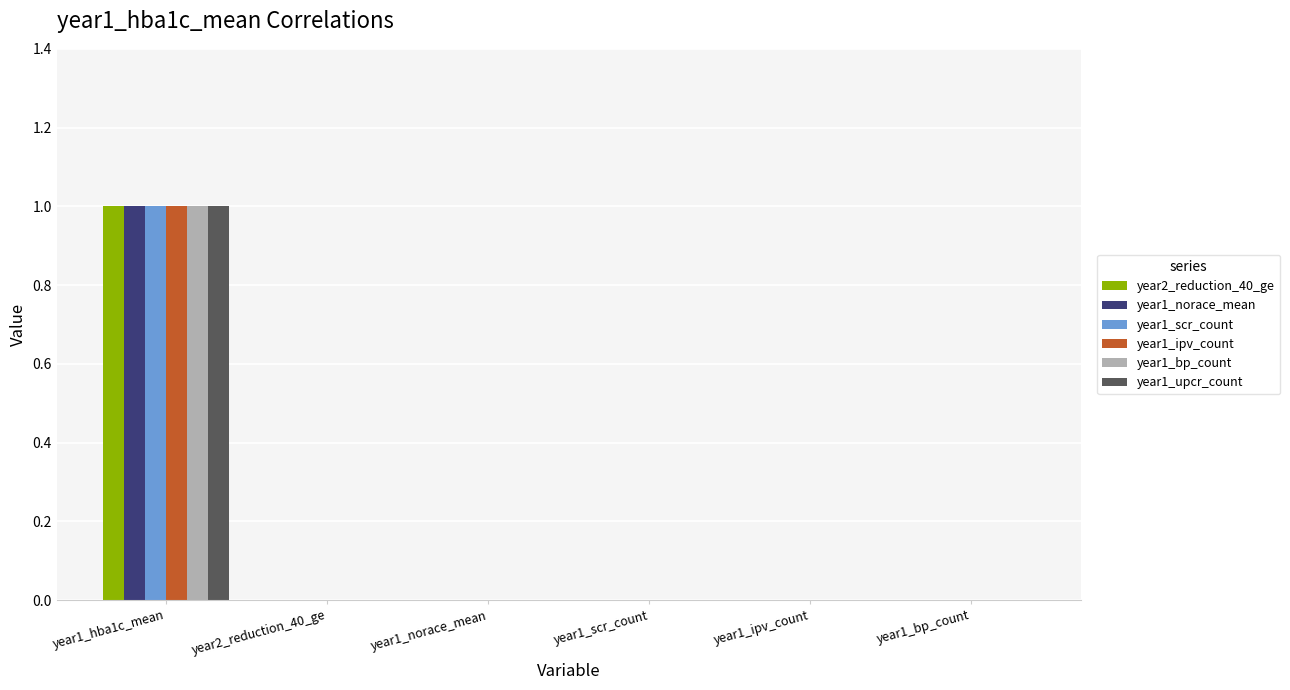

How many distinct data groups are displayed?

6